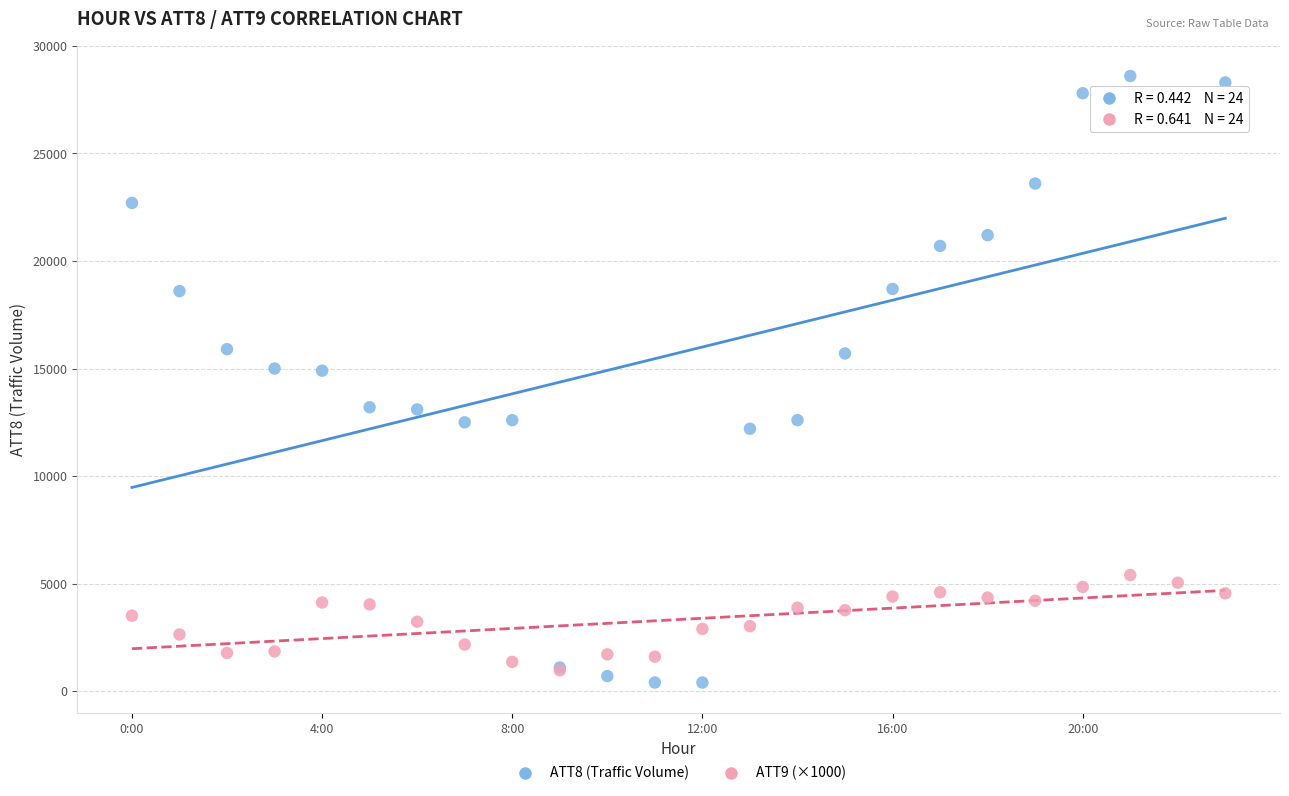

Which series has the largest Y range (max minus min)?

ATT8 (Traffic Volume)